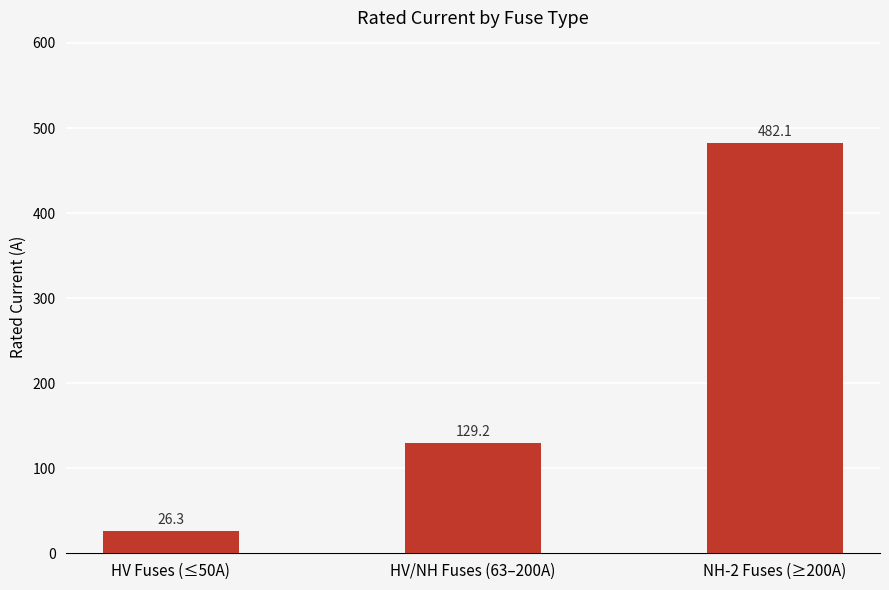

What is the change in value from HV/NH Fuses (63–200A) to NH-2 Fuses (≥200A)?

+352.9